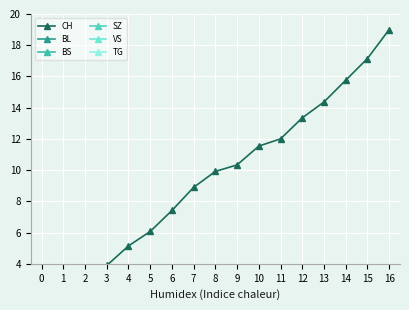

What is the total value across all series at 10?

13.8